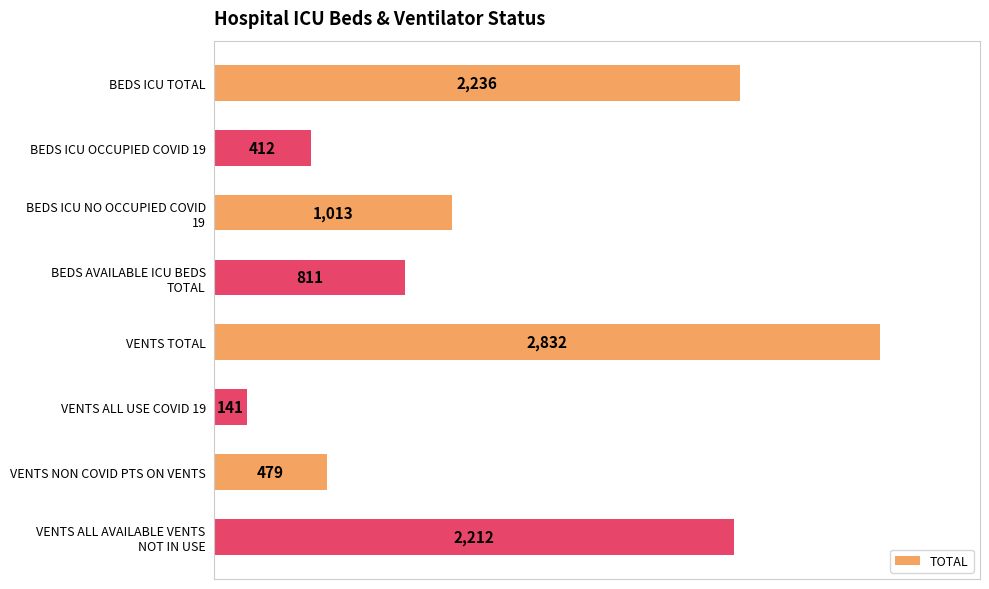

What value does the data have at BEDS ICU TOTAL, to the nearest 10?

2240